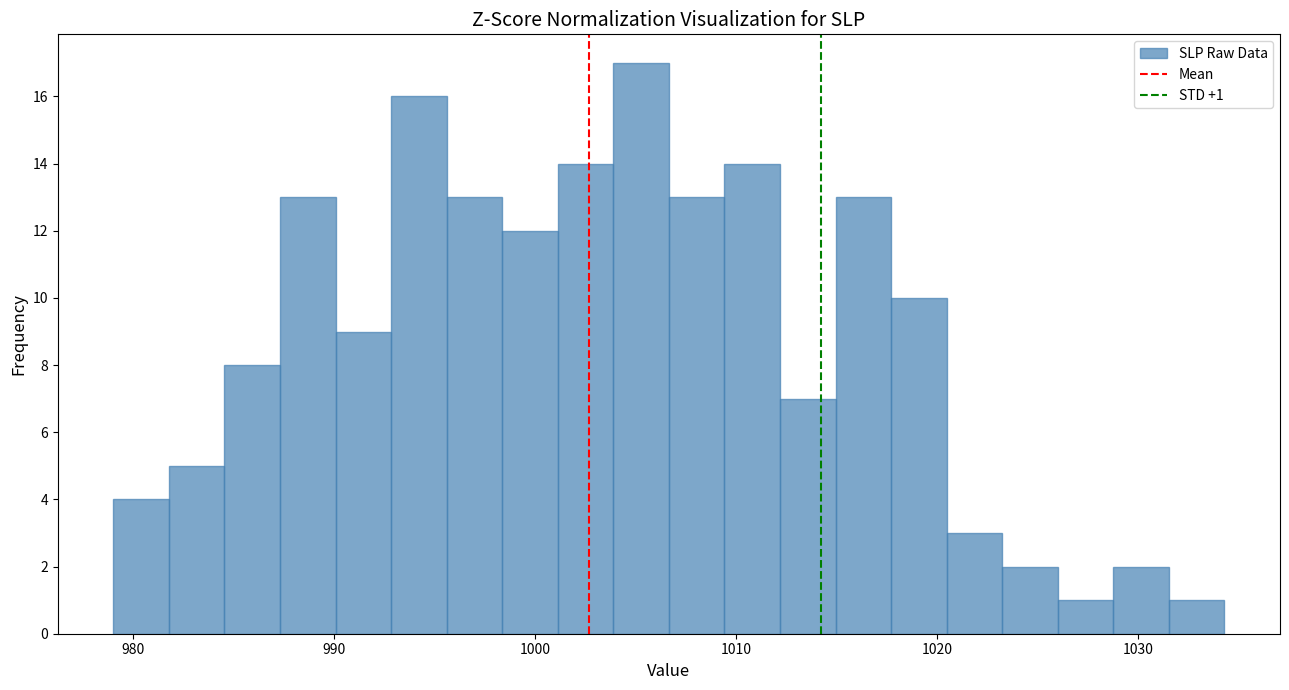

Read against the x-axis, roughly where is the centre of the tallest bar?

1005